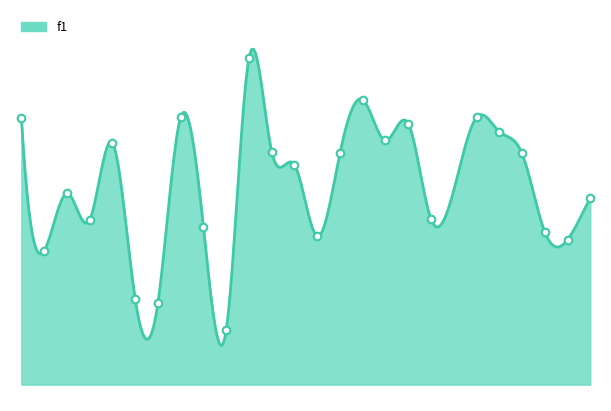

What is the change in value from 10 to 17?

+0.6